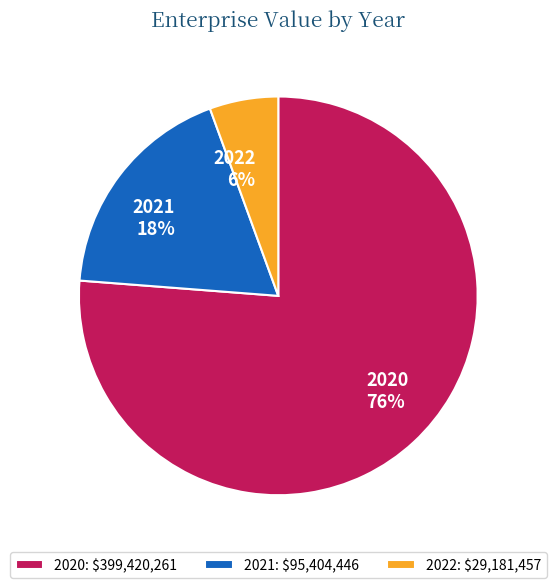

Combined, do 2020 and 2021 account for over 50%?

Yes